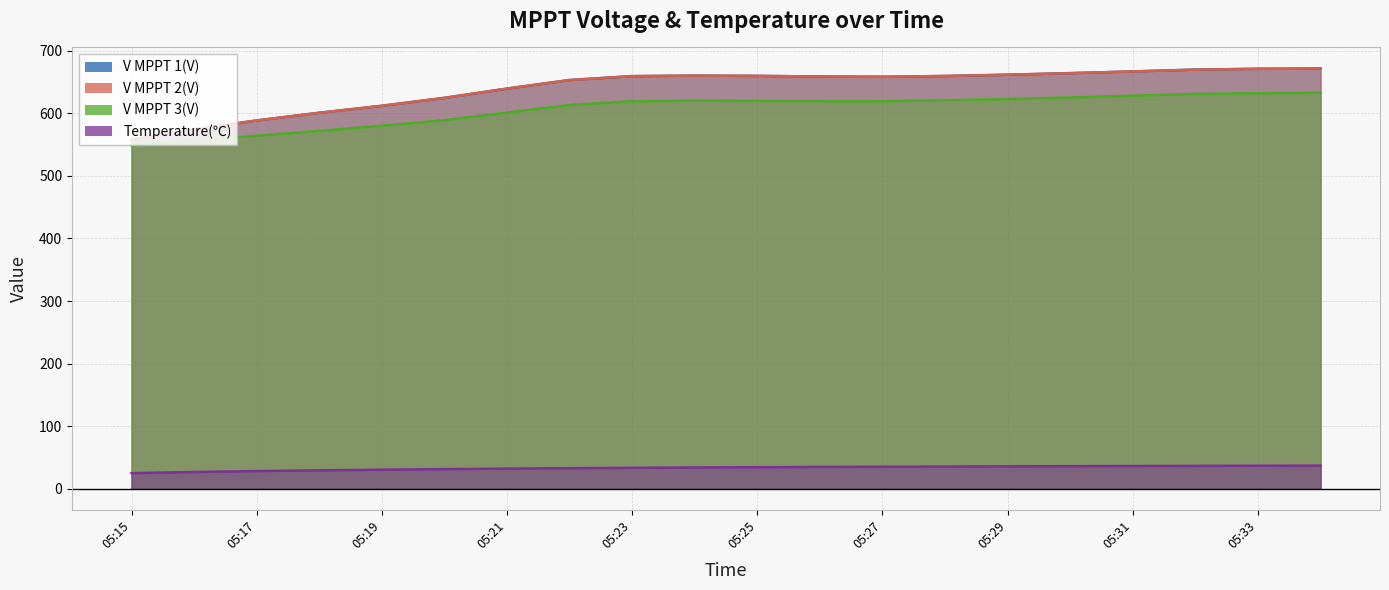

List the series in order of their peak value, highest first.

V MPPT 1(V), V MPPT 2(V), V MPPT 3(V), Temperature(℃)